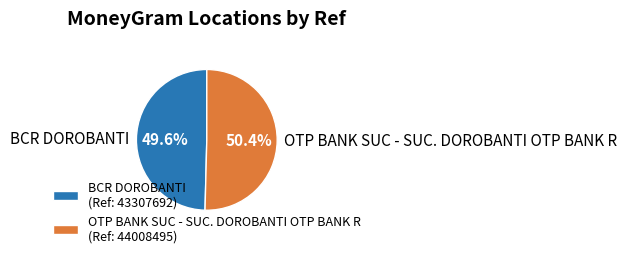

To the nearest percent, what is the difference between the largest and smallest slice percentages?

1%